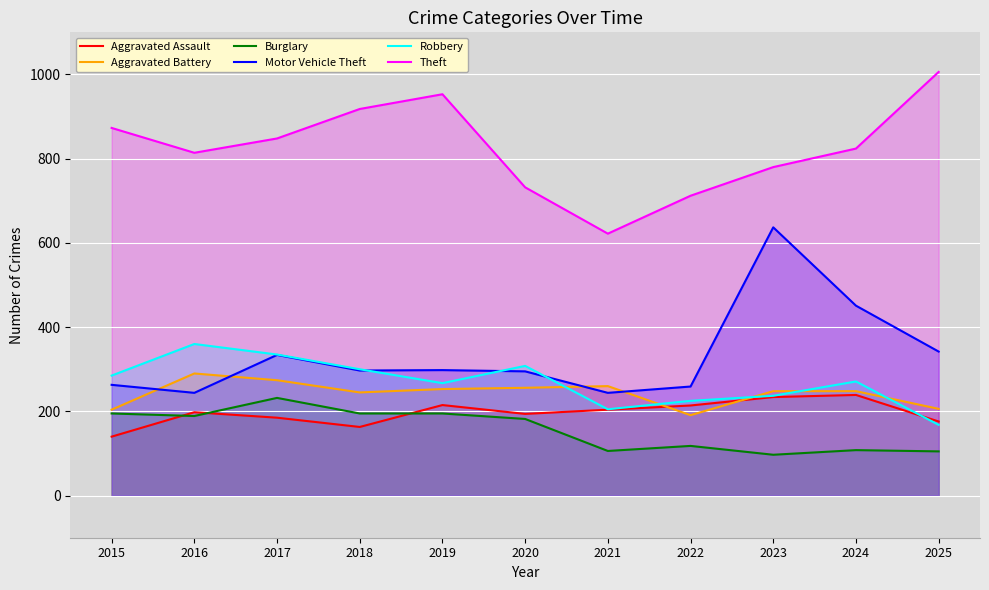

How many values in the Aggravated Battery series are below 248?

4